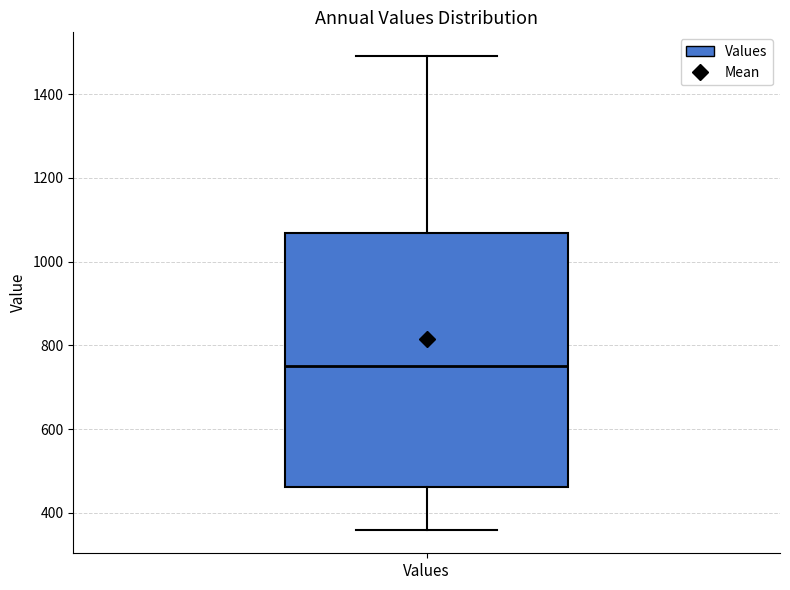

Read this box plot against the y-axis: the position of the median line, the range covered by the box, and the ends of both whiskers. The values are not printed on the chart, so give them approximately, as read against the axis.

median 760, box 460 to 1060, whiskers 360 to 1500